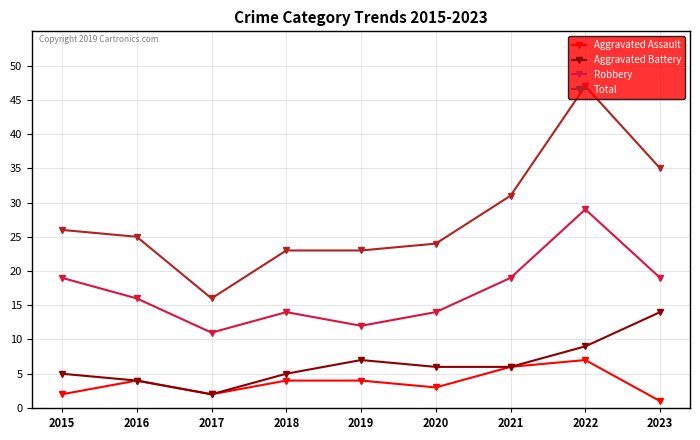

Read the Aggravated Assault value at 2016.

4